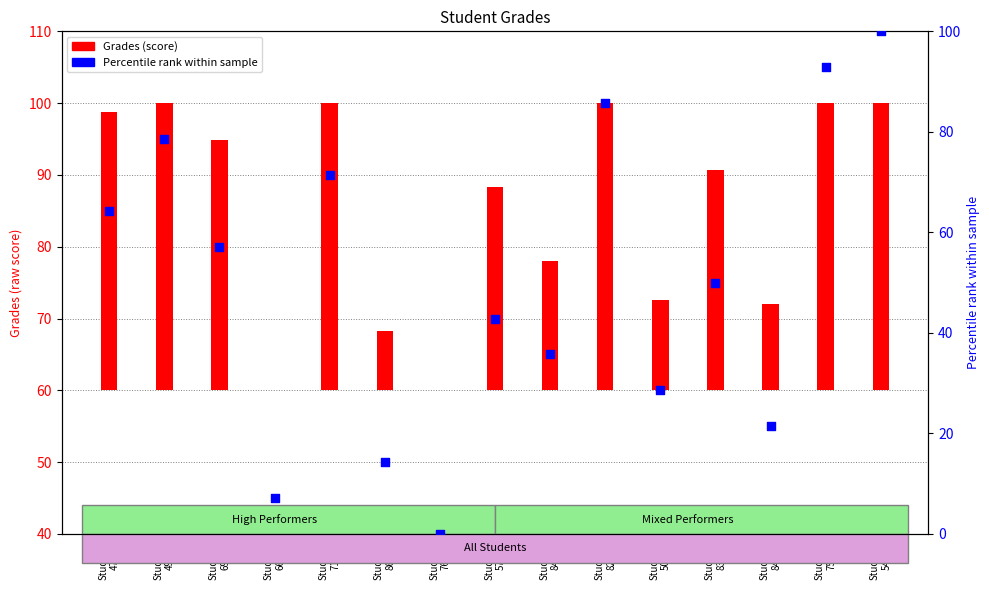

Which has a higher value, Student
508 or Student
710?

Student
710